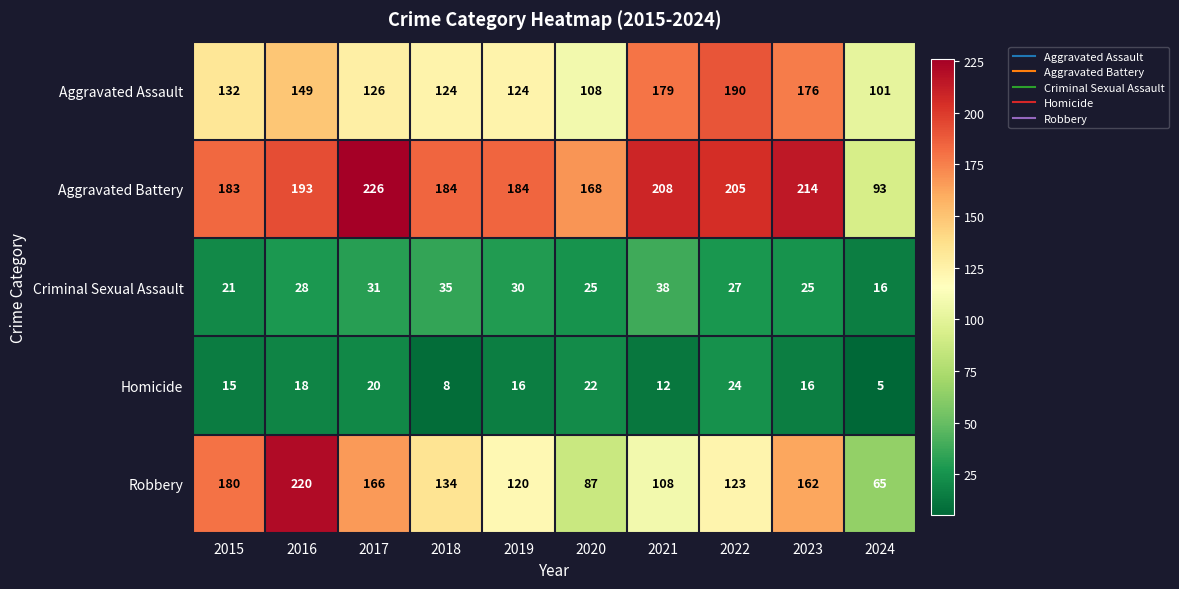

At 2019, list the series in order from smallest to largest.

Homicide, Criminal Sexual Assault, Robbery, Aggravated Assault, Aggravated Battery